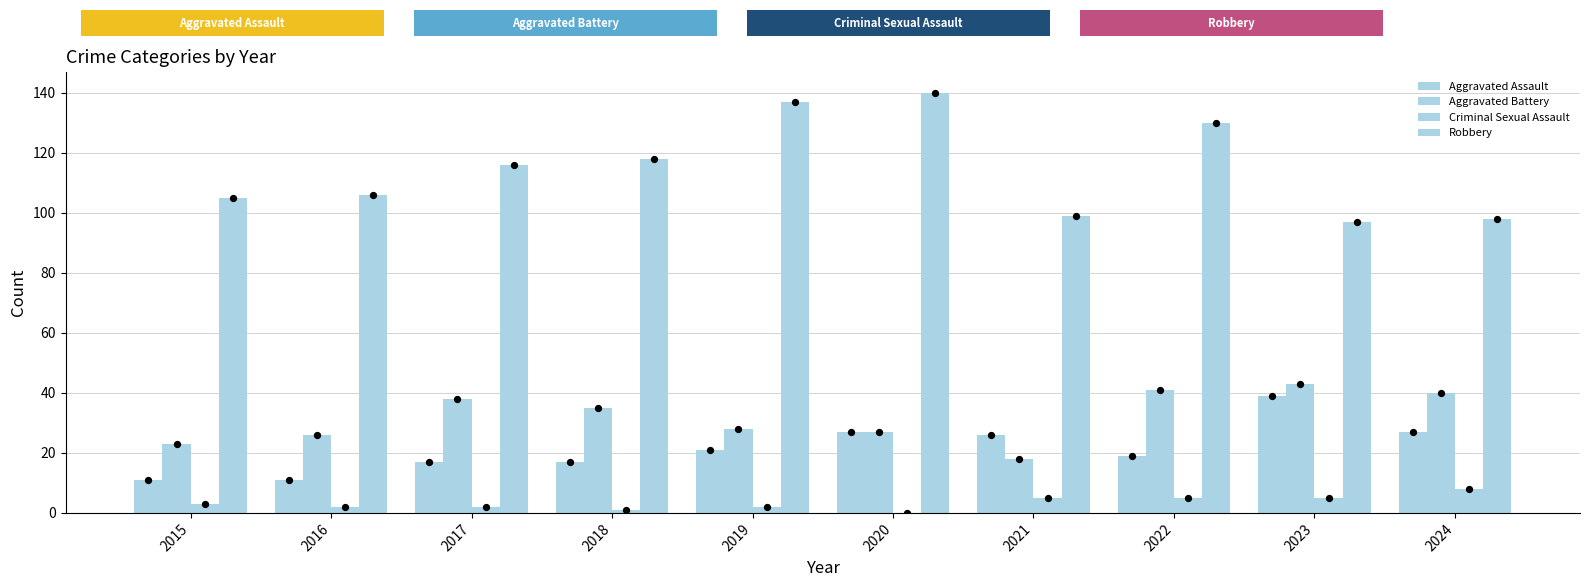

What are all the series names shown in the legend?

Aggravated Assault, Aggravated Battery, Criminal Sexual Assault, Robbery